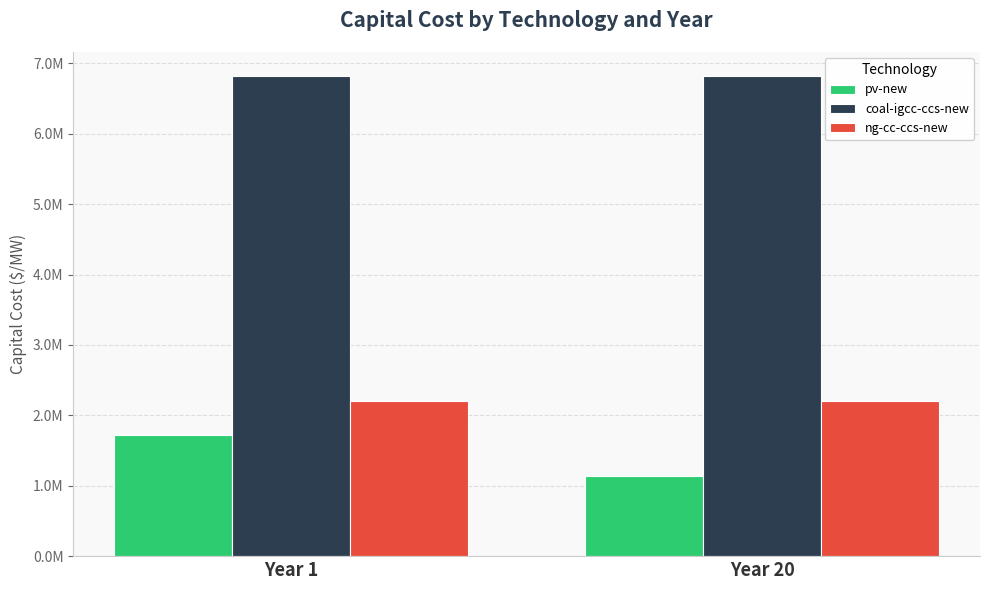

What is the sum of the pv-new values at Year 1 and Year 20?

2865000.0